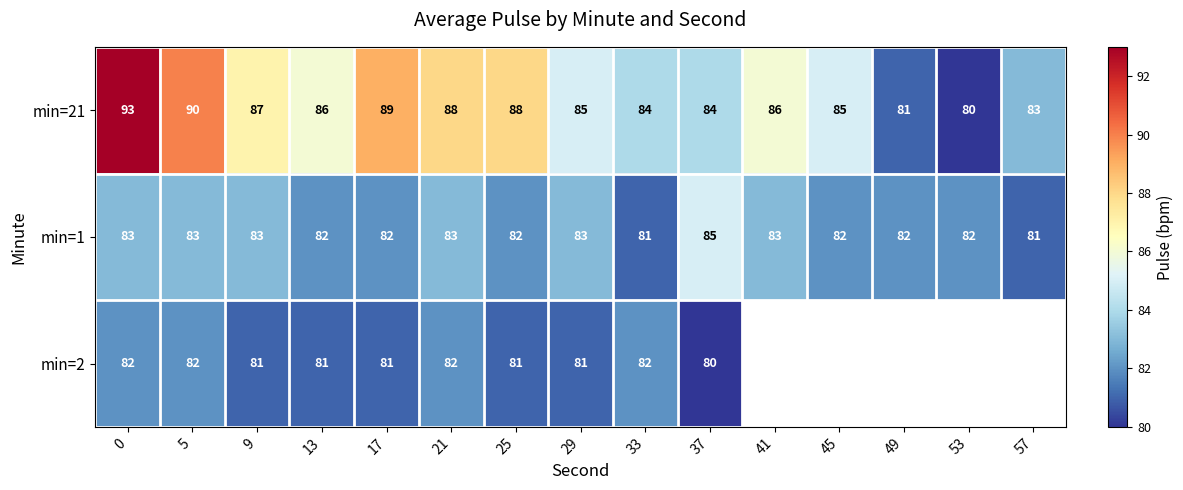

What is the minimum value for min=1?

81